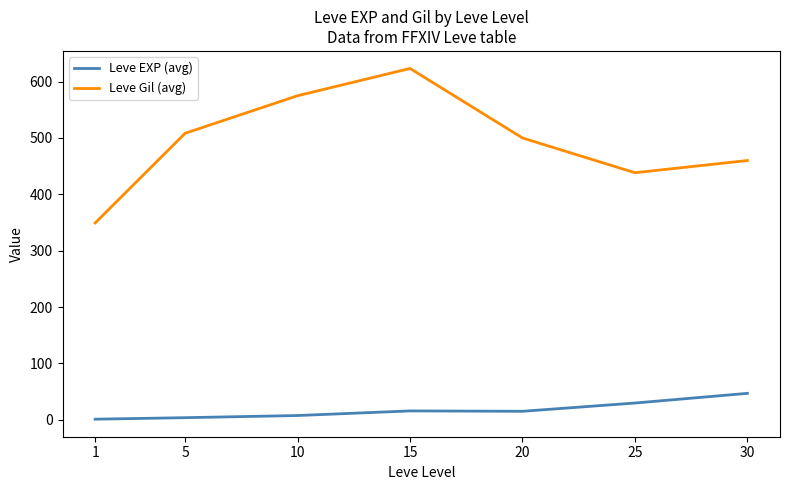

List the series in order of their peak value, lowest first.

Leve EXP (avg), Leve Gil (avg)